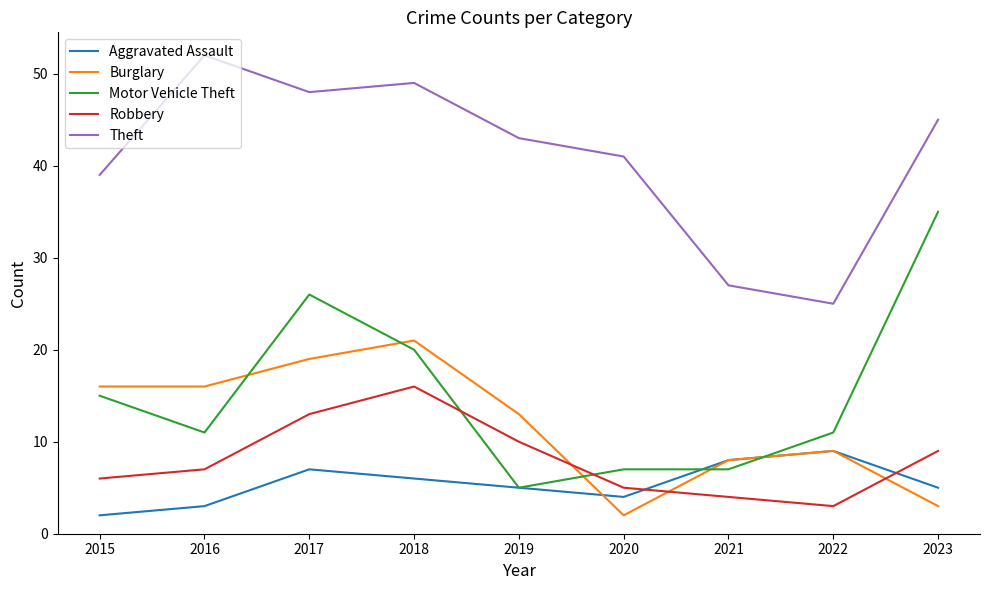

What is the difference between the highest and lowest values at 2020?

39